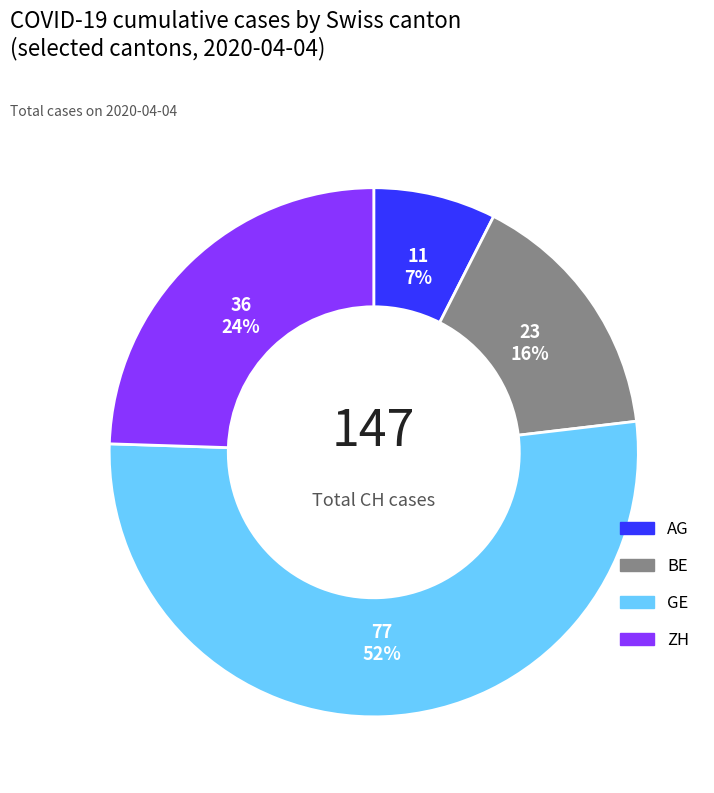

Is there a majority slice in this chart?

Yes